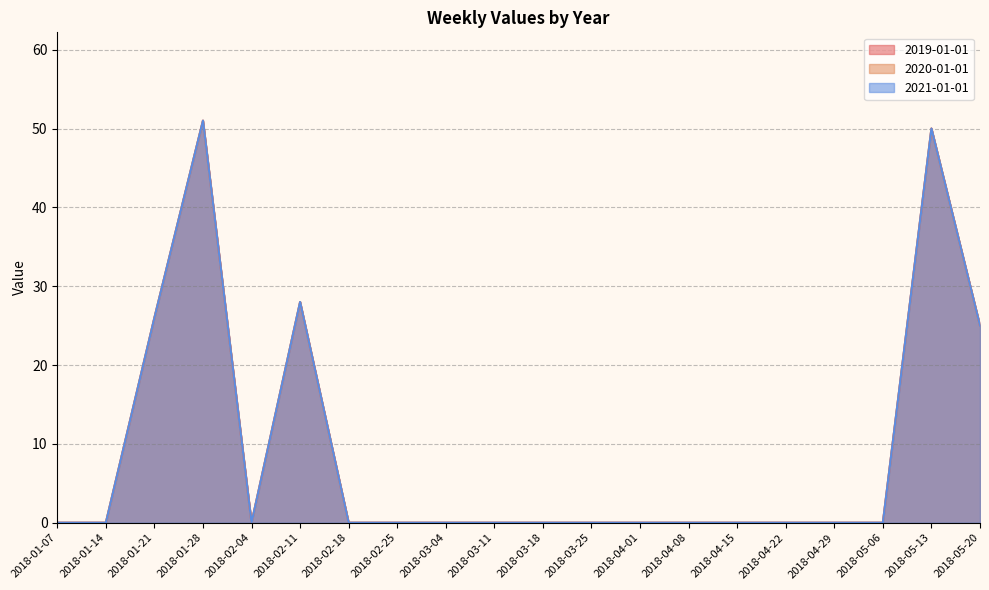

True or false: 2021-01-01 and 2020-01-01 cross at least once.

False